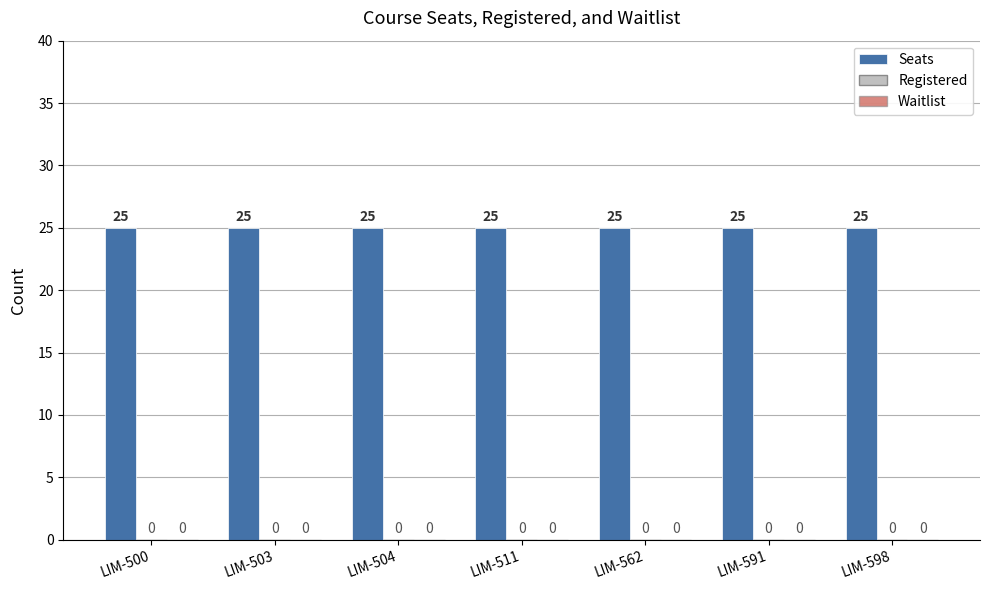

What is the greatest value displayed?

25